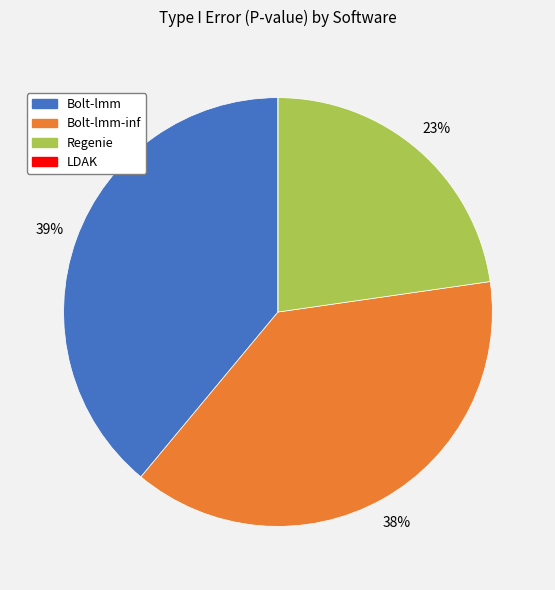

Is there a majority slice in this chart?

No